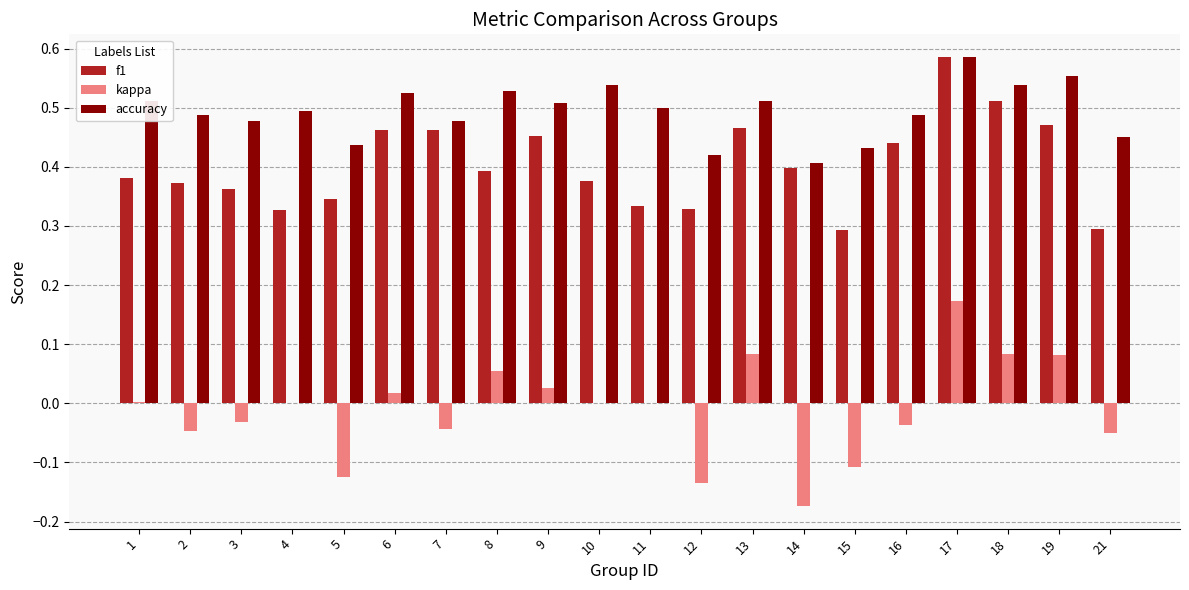

What is the total value across all series at 4?

0.8